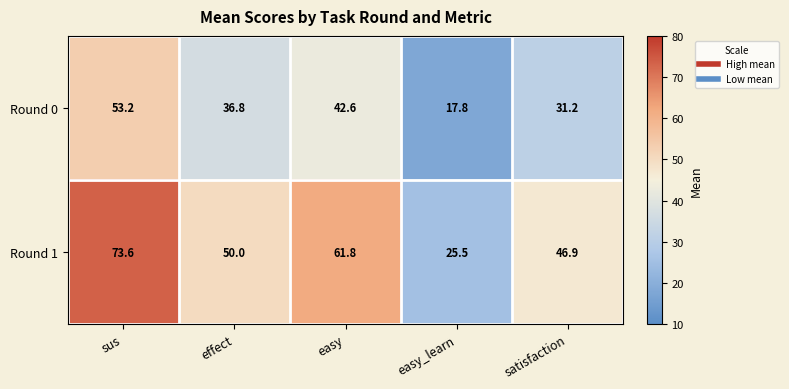

True or false: Round 0 has a value of 53.2 at sus.

True